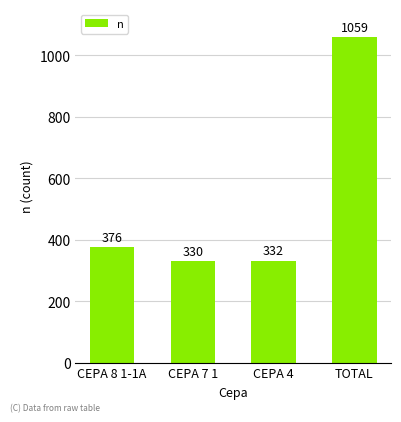

What is the label of the 4th bar from the left?

TOTAL